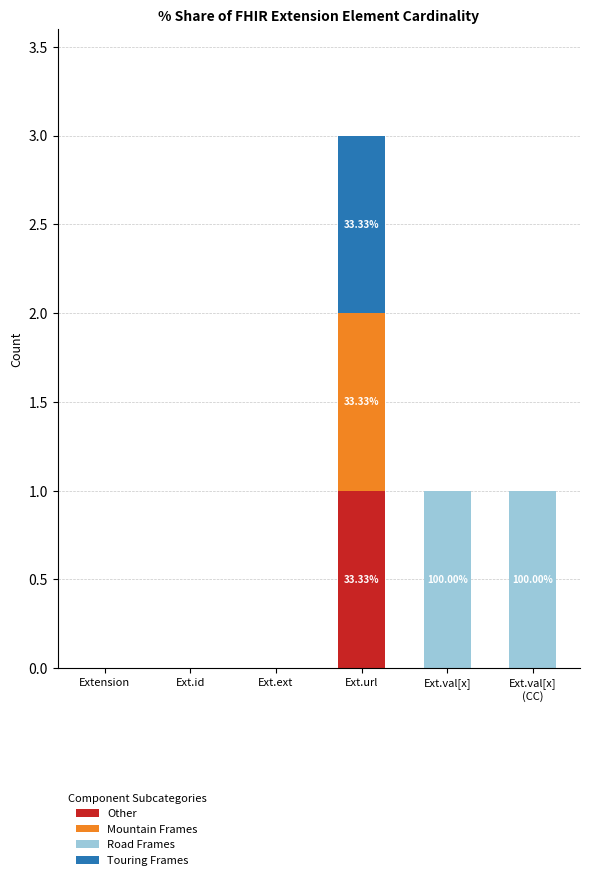

What is the maximum value for Other?

1